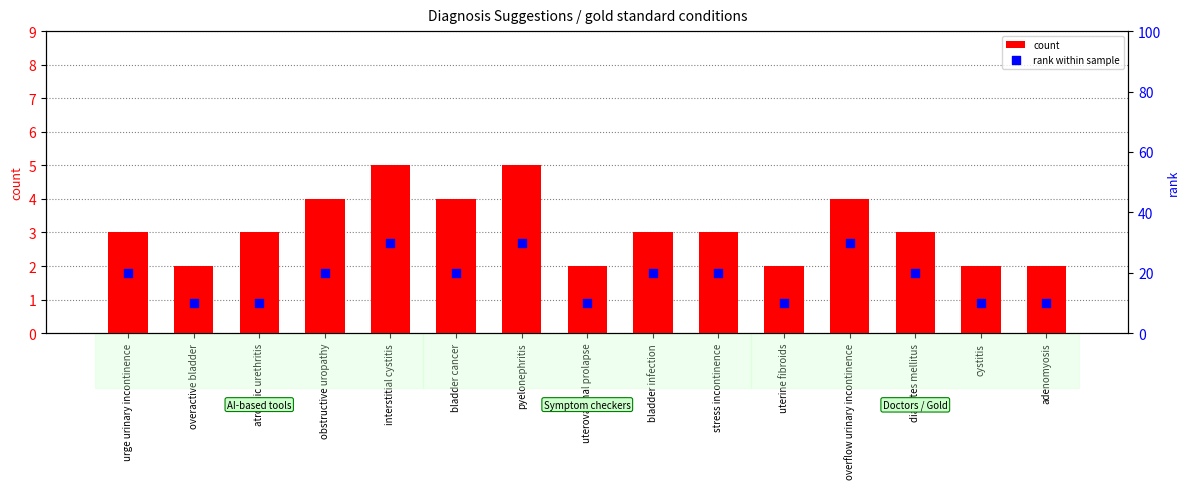

Which series reaches the maximum Y coordinate?

rank within sample